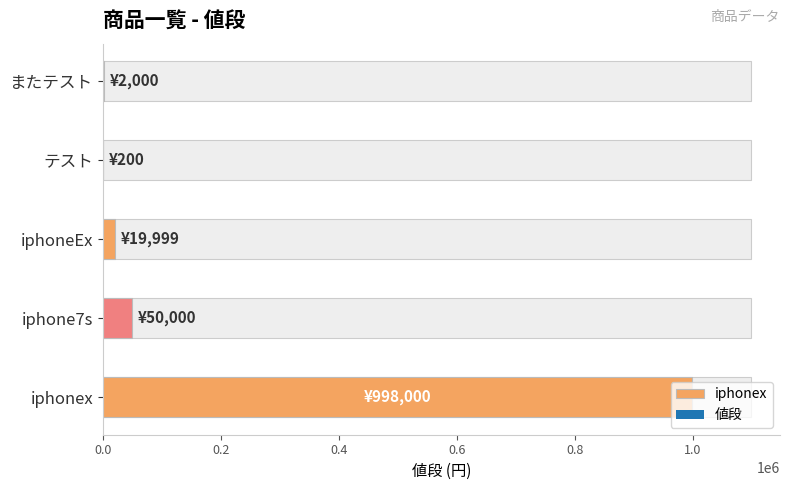

What is the change in value from iphone7s to またテスト?

-48000